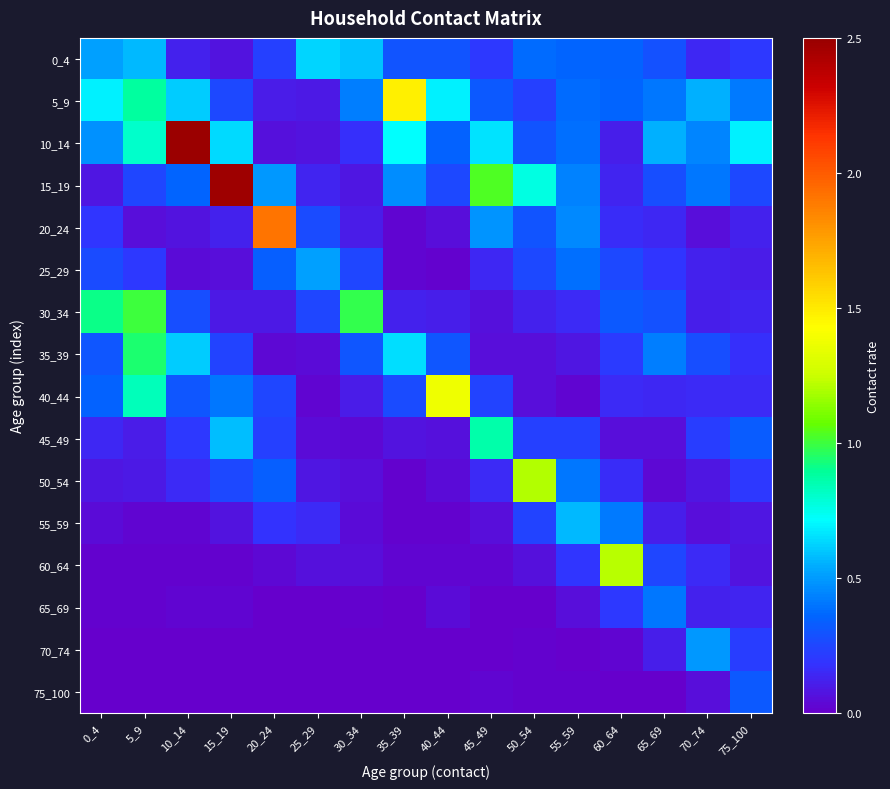

What is the difference between the highest and lowest values at 60_64?

1.2